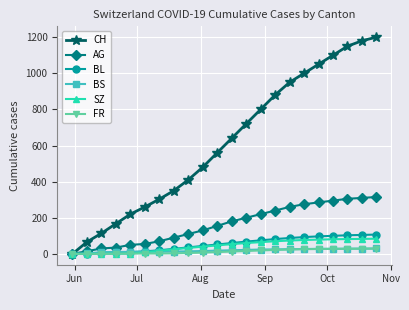

At how many categories does at least one series exceed 781?

9